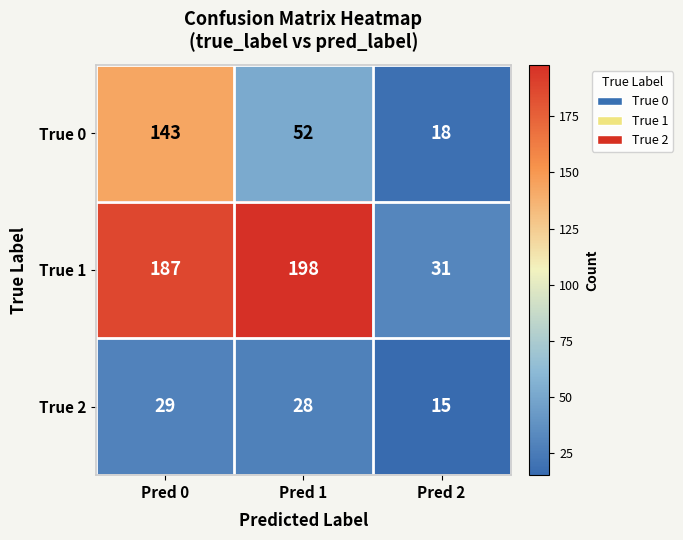

At how many categories does at least one series exceed 92?

2